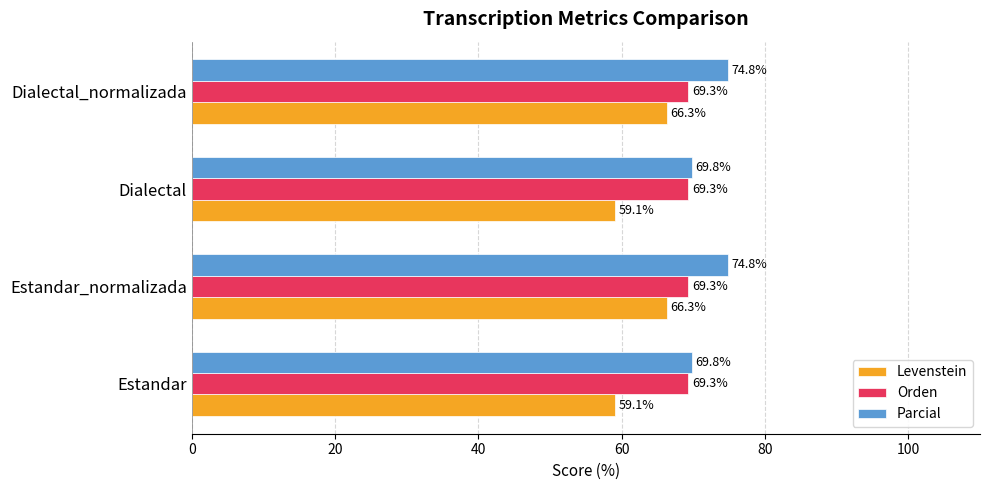

How many categories are shown in the chart?

4